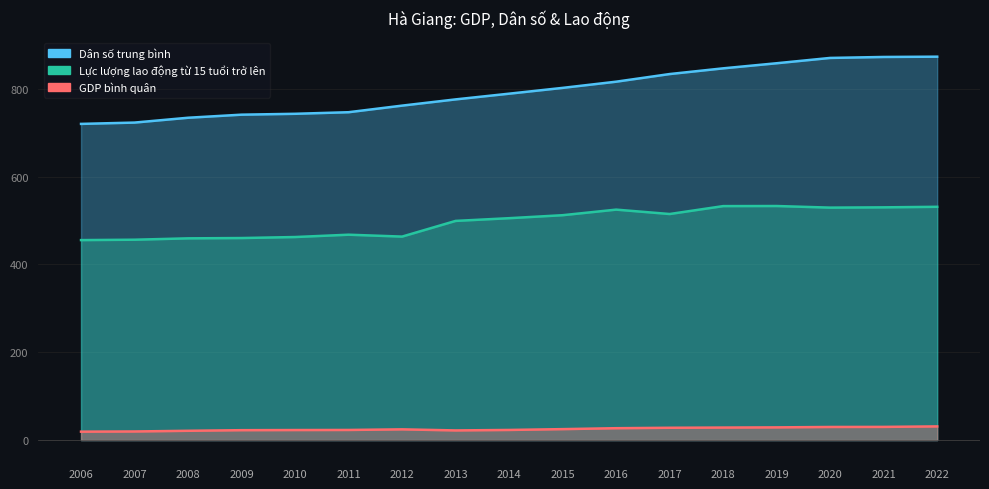

What are all the series names shown in the legend?

GDP bình quân, Dân số trung bình, Lực lượng lao động từ 15 tuổi trở lên